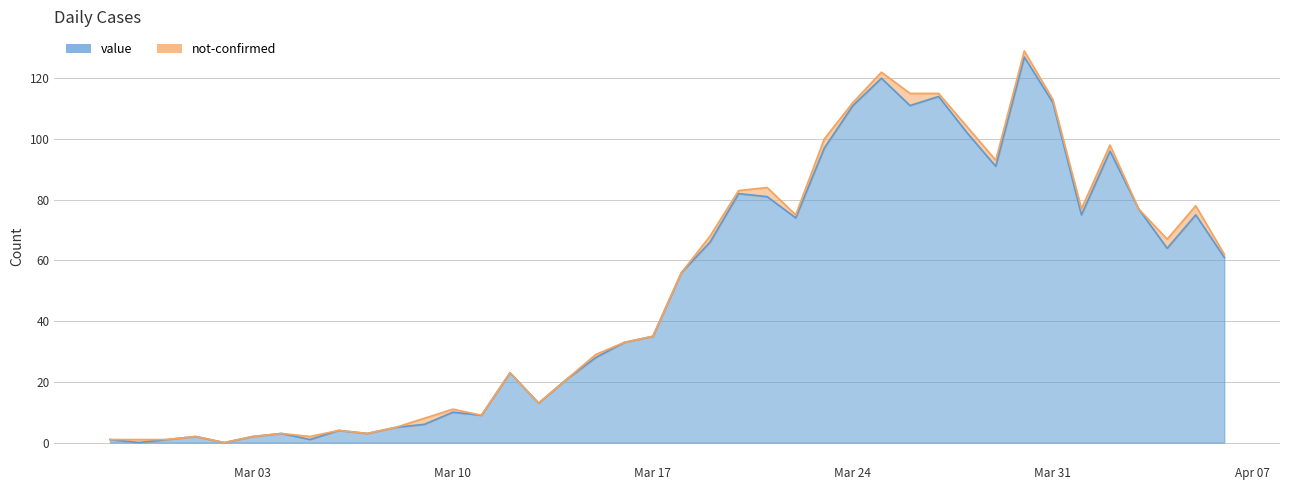

What is the difference between the maximum and second lowest values?

127